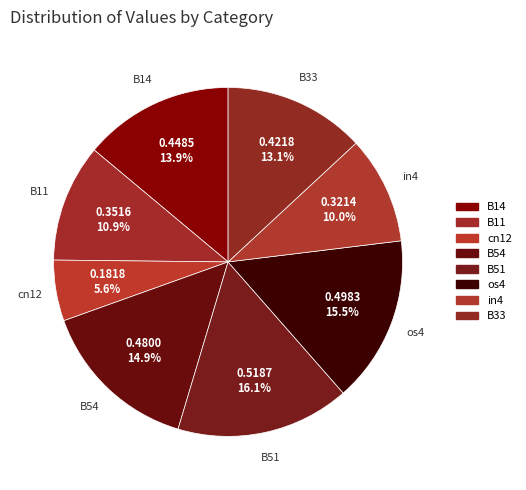

How many slices are in this pie chart?

8